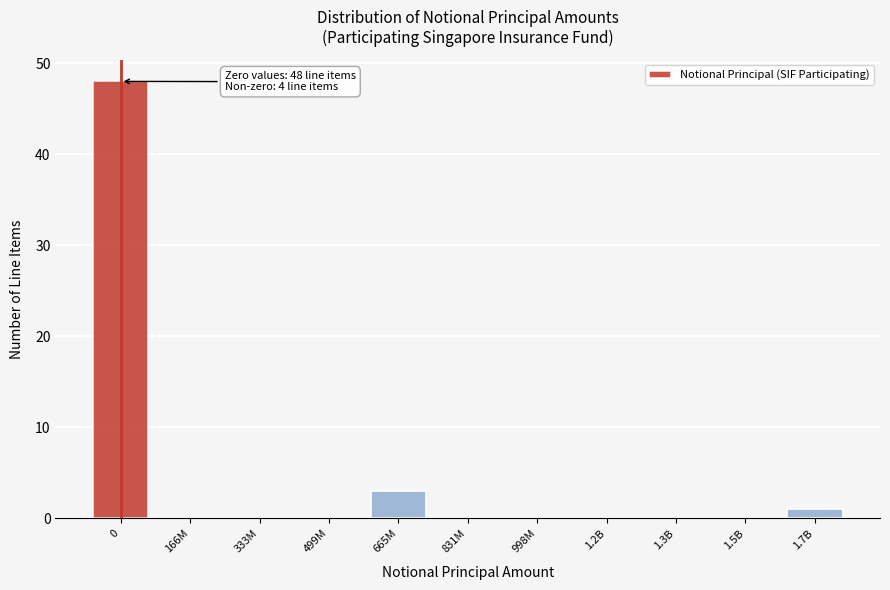

Reading left to right, transcribe all the data shown in this chart.

0=48	166M=0	333M=0	499M=0	665M=3	831M=0	998M=0	1.2B=0	1.3B=0	1.5B=0	1.7B=1